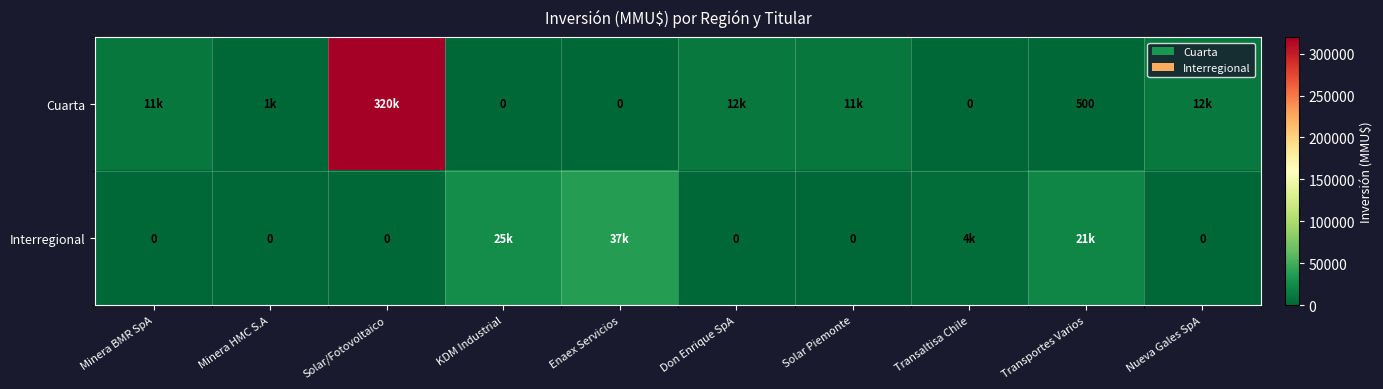

The value of Cuarta at Transportes Varios is 748. True or false?

False